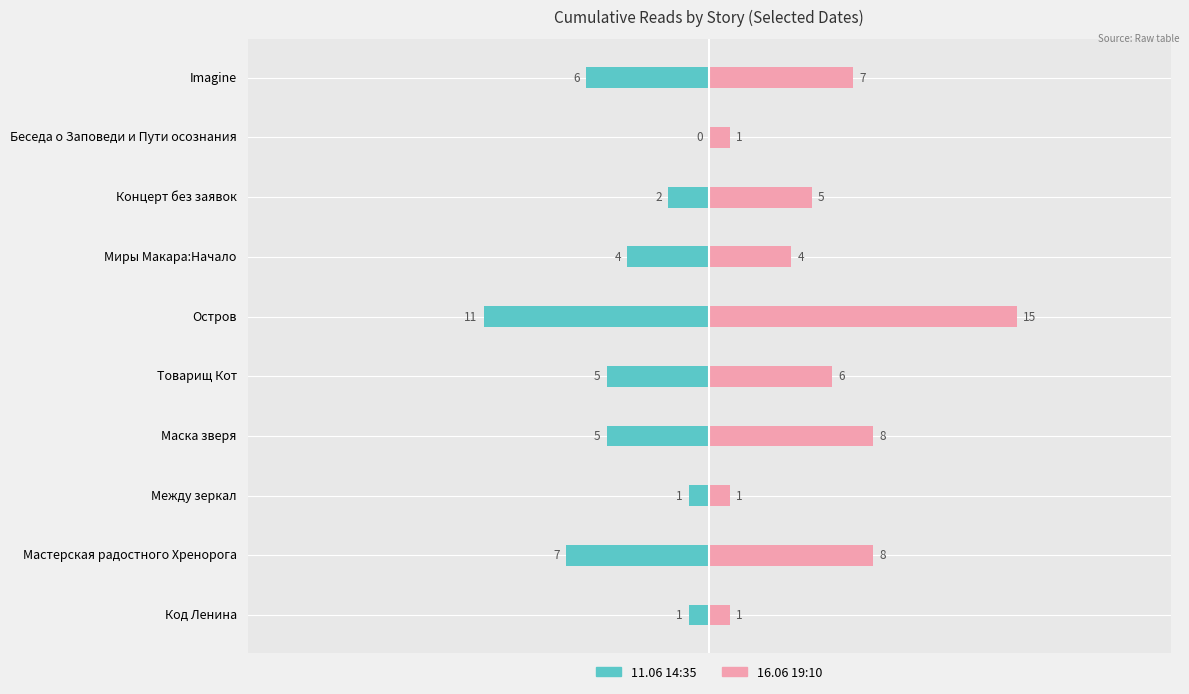

Rank the series at Миры Макара:Начало from lowest to highest value.

11.06 14:35, 16.06 19:10